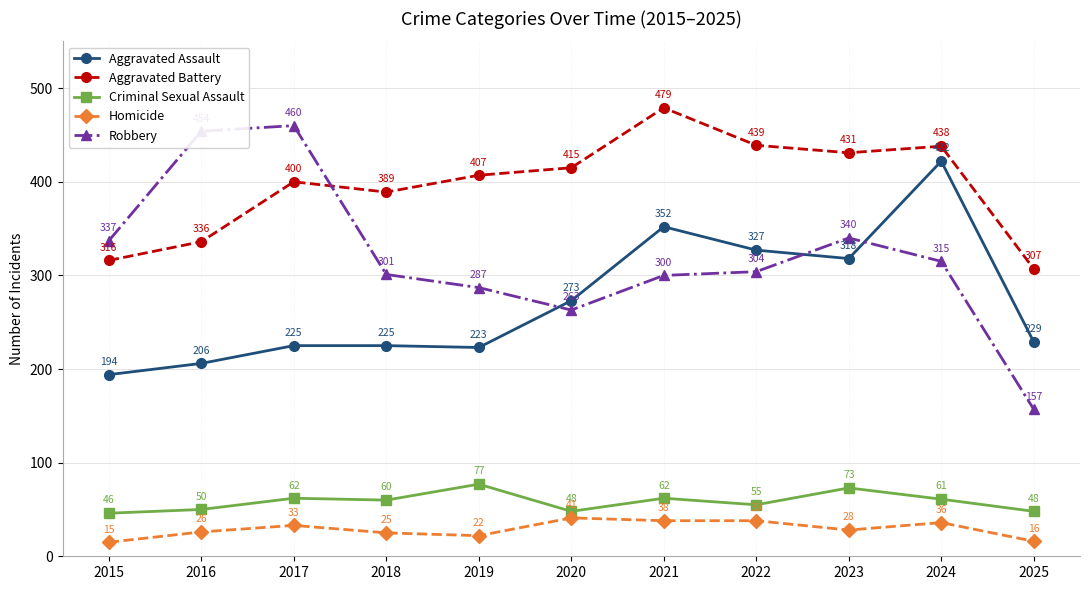

Which series has the largest range (max minus min)?

Robbery